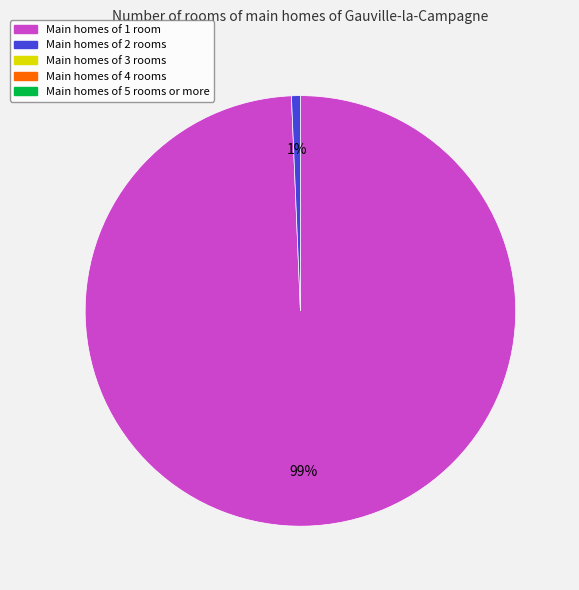

How many slices are in this pie chart?

2